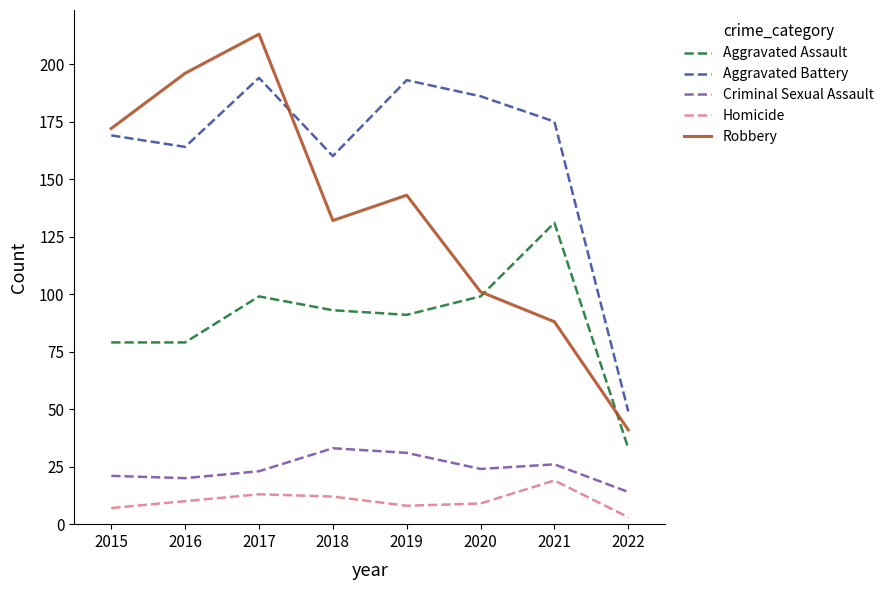

Which category has the lowest value in the Homicide series?

2022